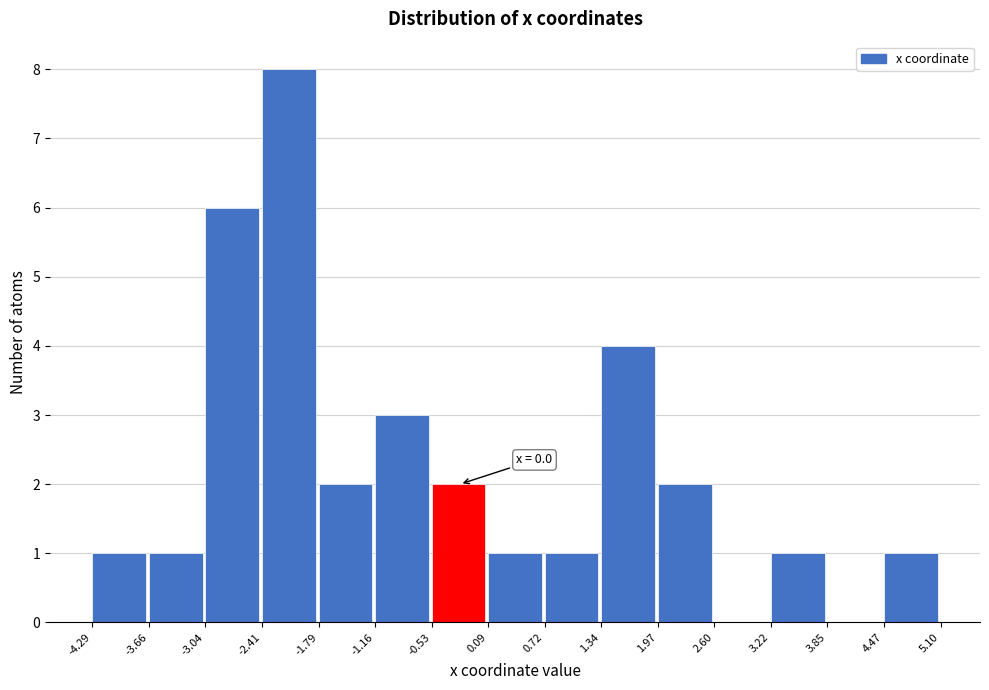

Over which range of the x-axis is the bar tallest?

-2.41 to -1.79